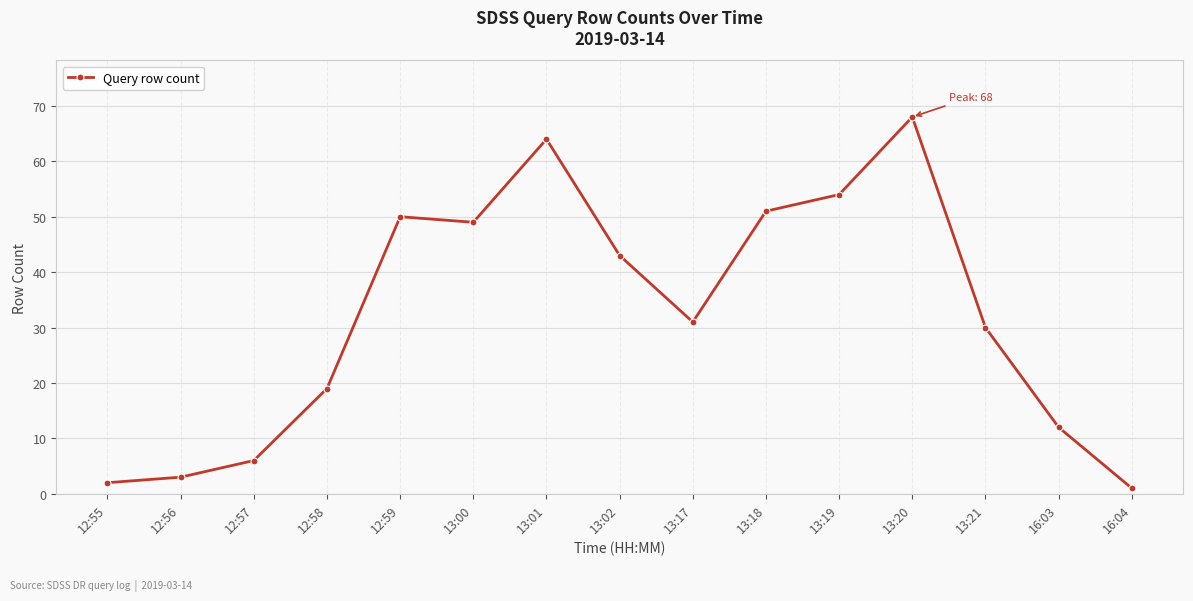

At which category does the data reach its first local valley?

13:00